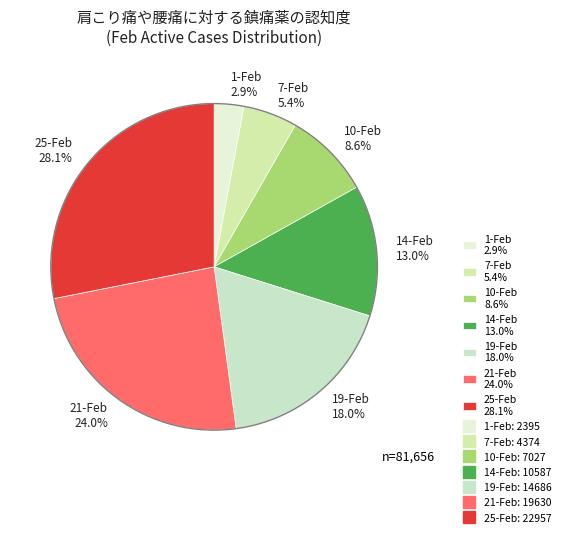

What portion of the pie excludes 1-Feb?

97.1%